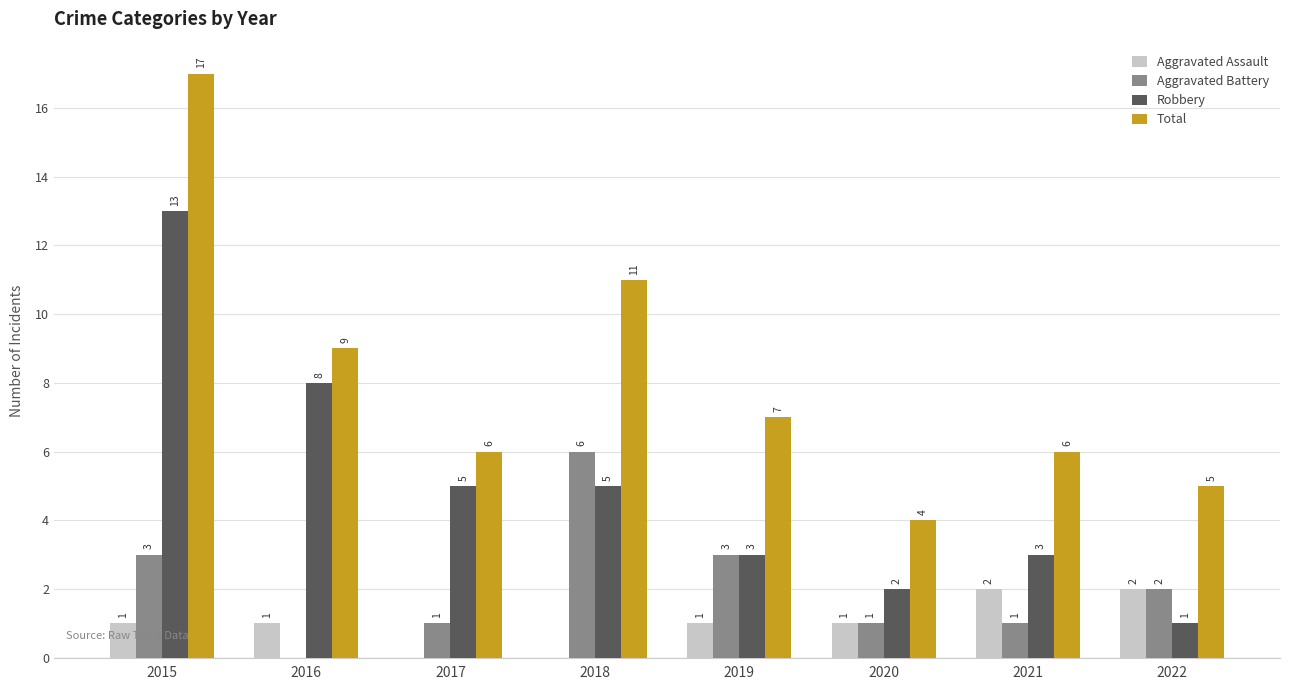

Which category has the highest value across all series?

2015